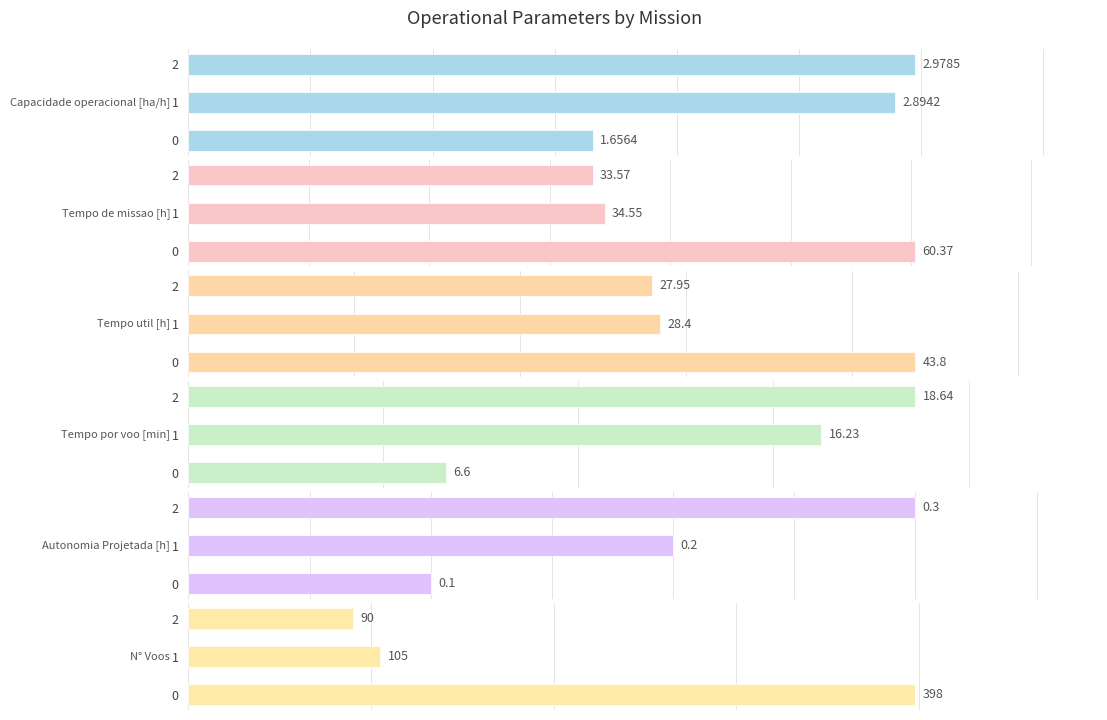

What is the maximum value for Autonomia Projetada [h]?

0.3